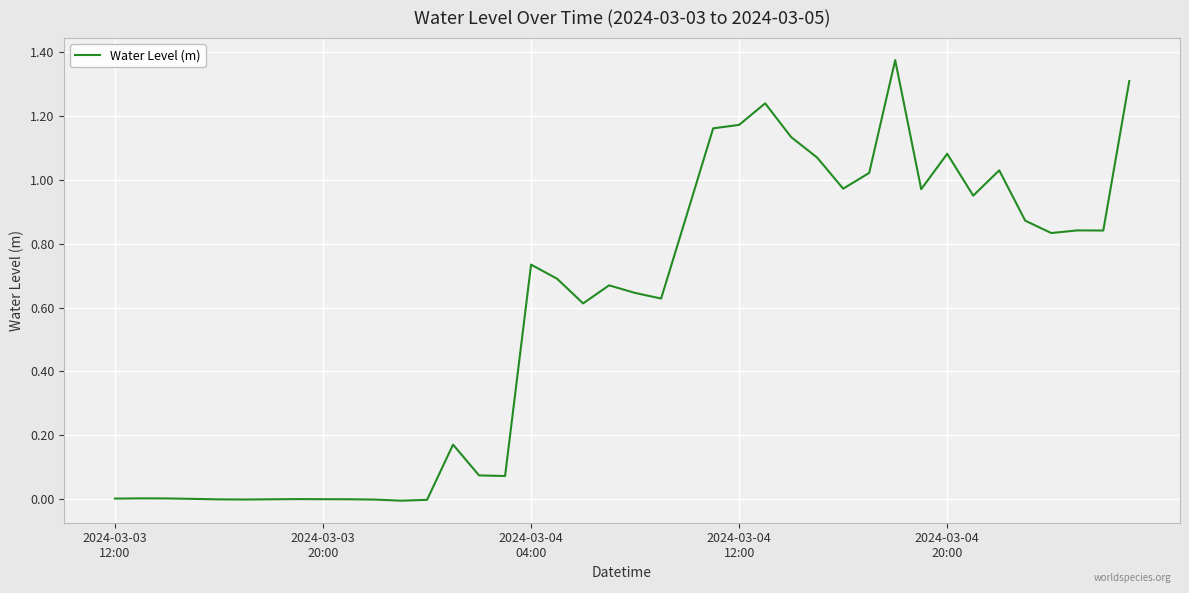

How many lines are shown in the chart?

1